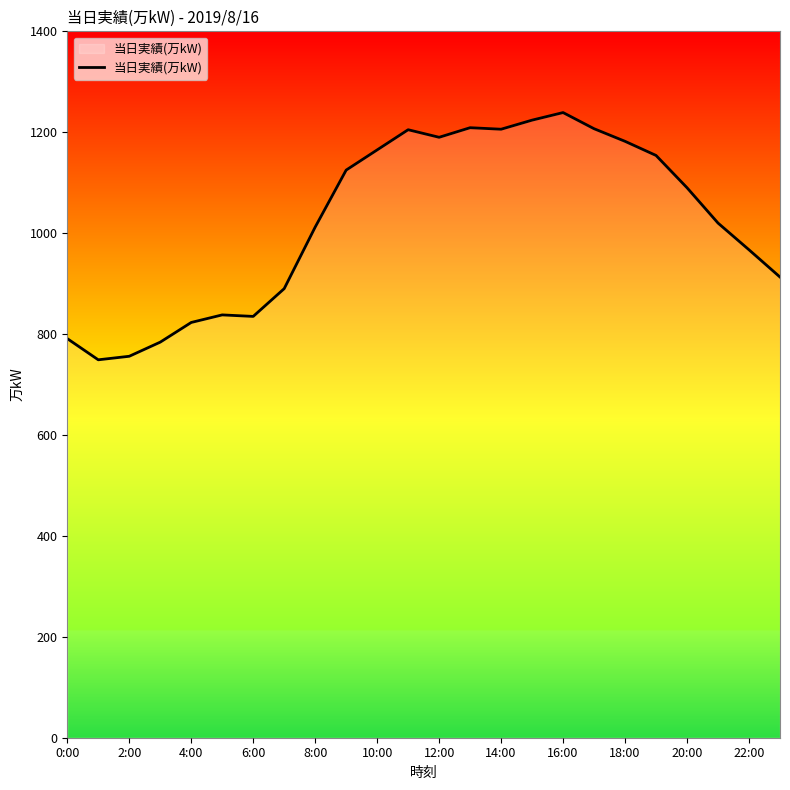

What is the difference between the maximum and minimum values?

490